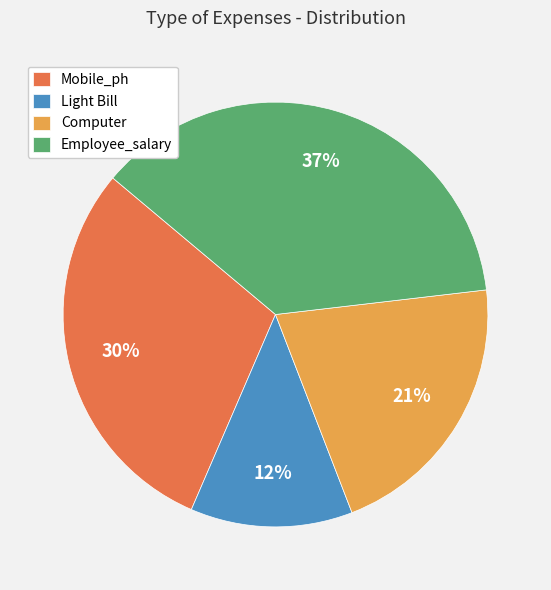

Which has a higher value, Mobile_ph or Computer?

Mobile_ph